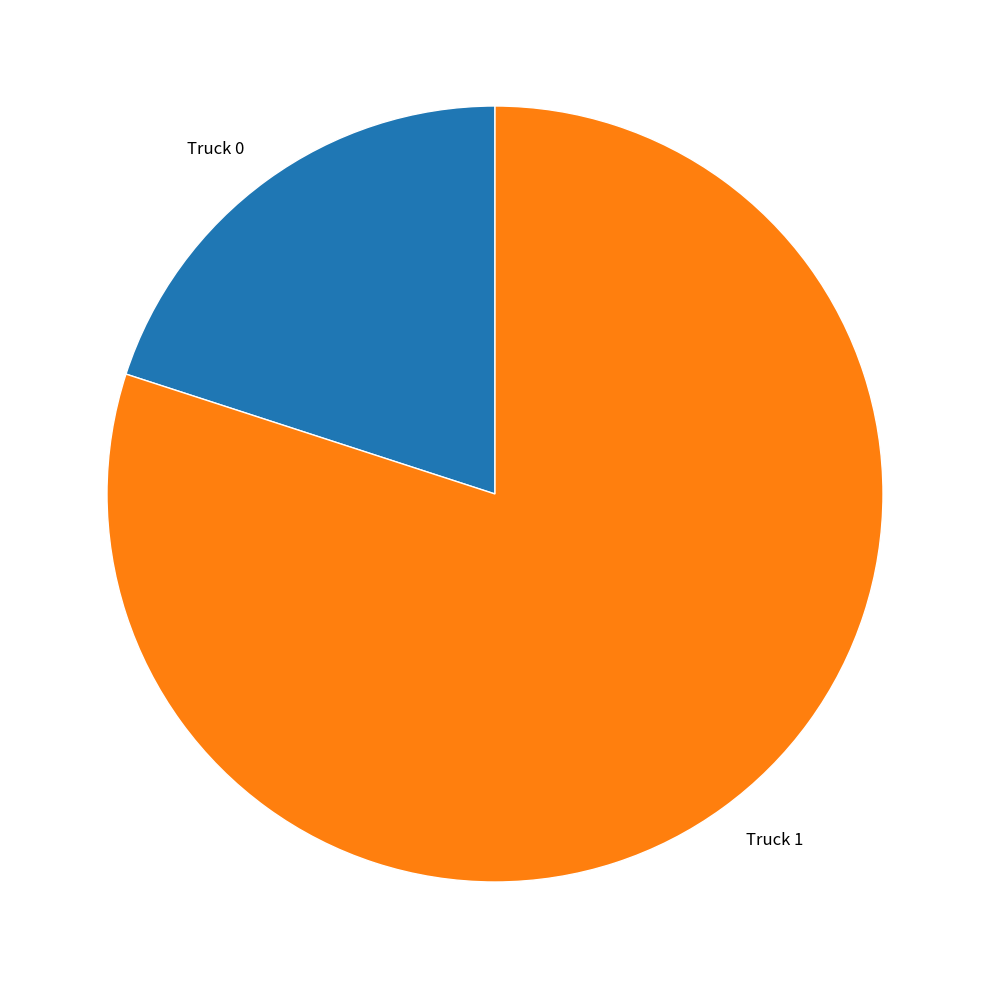

Rank the categories by value from highest to lowest.

Truck 1, Truck 0